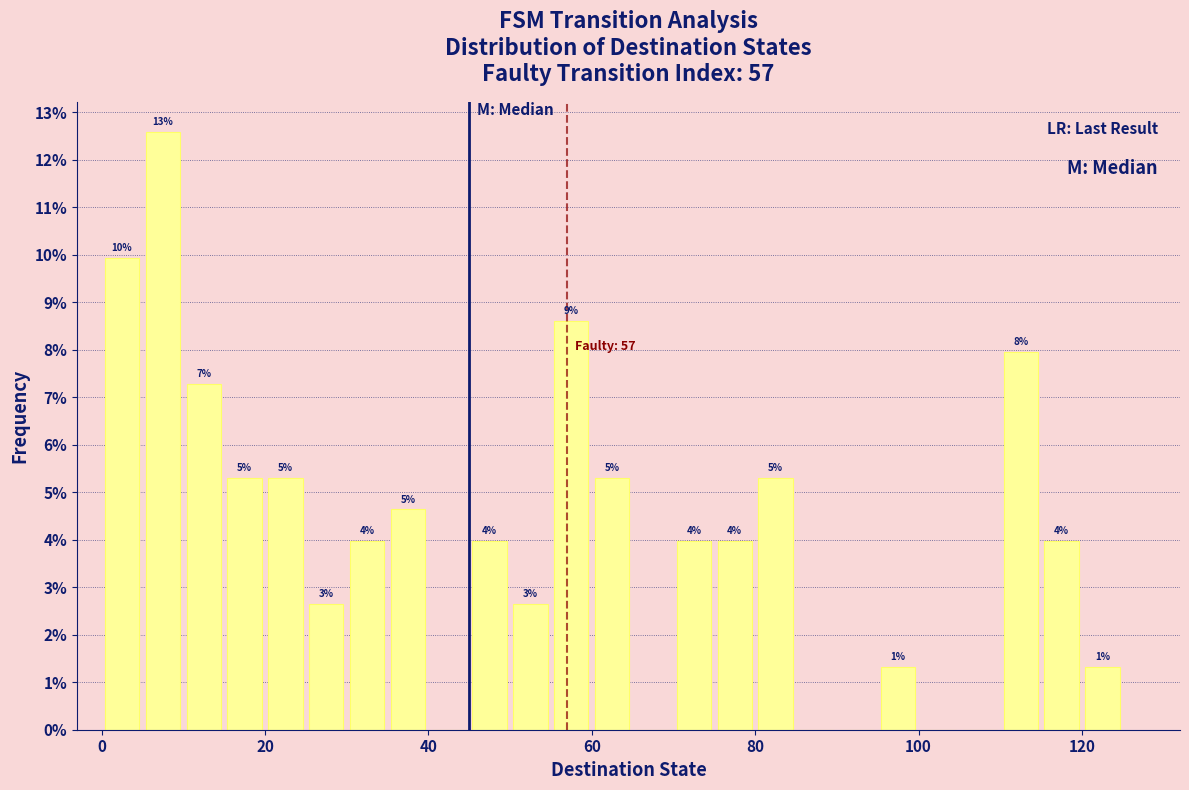

Read against the x-axis, roughly where is the centre of the tallest bar?

8